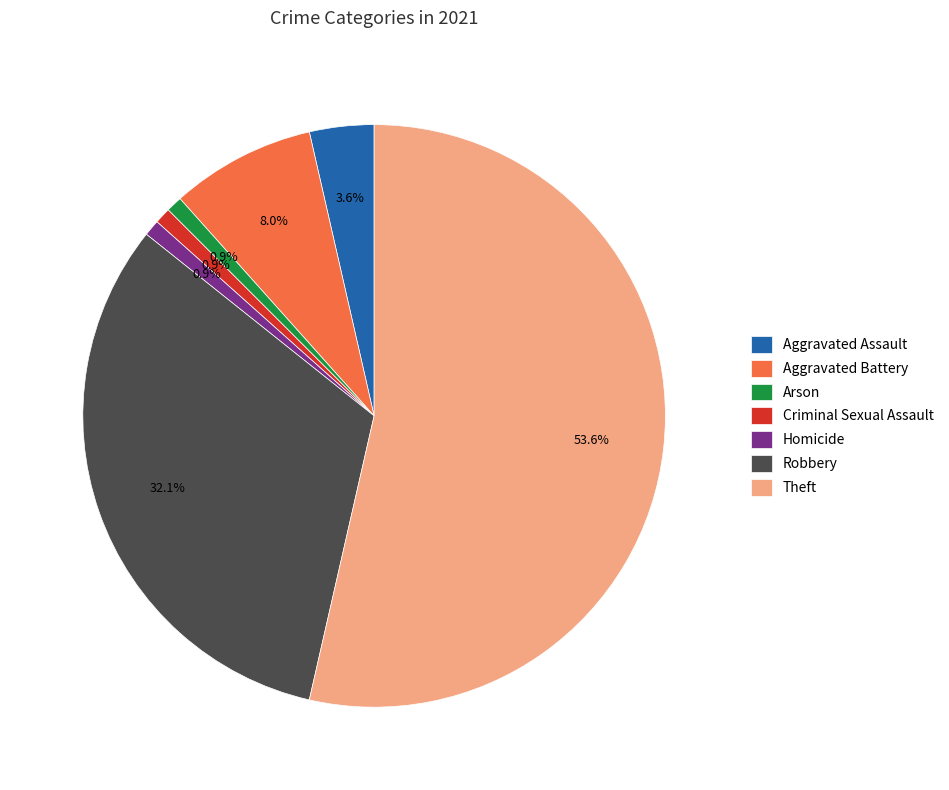

Which slice is the largest?

Theft